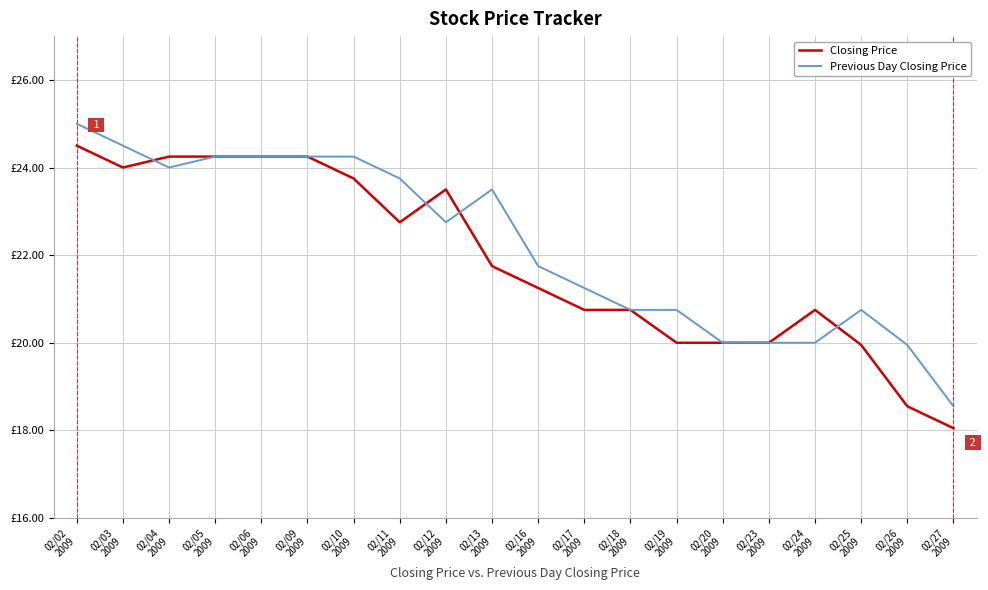

Is it true that Previous Day Closing Price equals 12.1 at 02/09
2009?

False